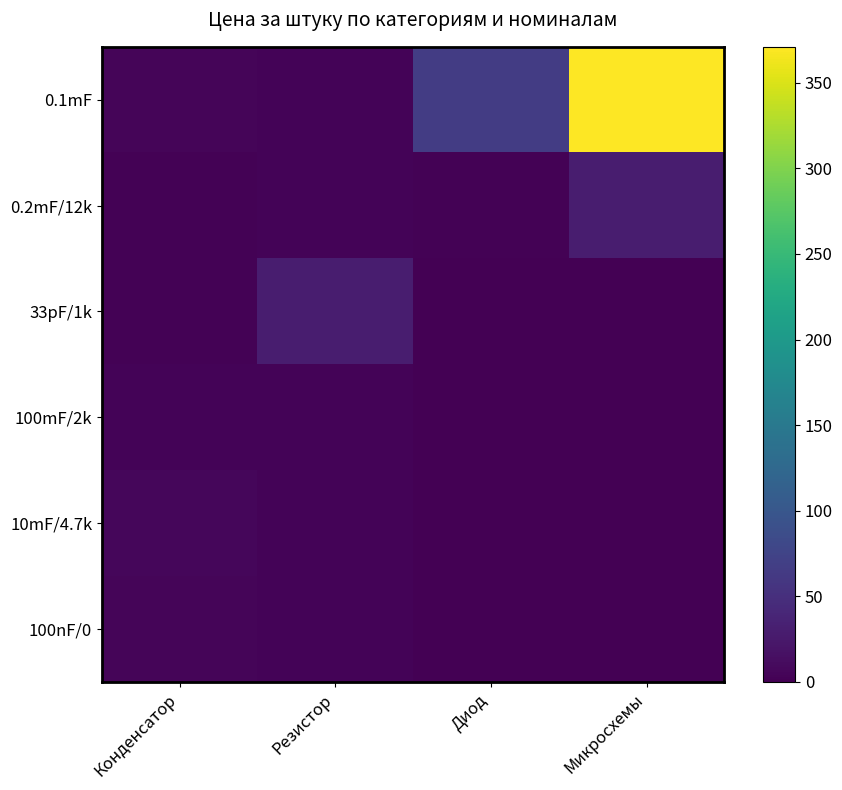

Reading left to right, transcribe all the data shown in this chart.

0.1mF: Конденсатор=4.6	Резистор=3.2	Диод=65.7	Микросхемы=371.0
0.2mF/12k: Конденсатор=2.7	Резистор=3.0	Диод=1.6	Микросхемы=29.7
33pF/1k: Конденсатор=2.7	Резистор=29.7	Диод=0.0	Микросхемы=0.0
100mF/2k: Конденсатор=3.6	Резистор=3.2	Диод=0.0	Микросхемы=0.0
10mF/4.7k: Конденсатор=6.6	Резистор=3.2	Диод=0.0	Микросхемы=0.0
100nF/0: Конденсатор=4.6	Резистор=3.3	Диод=0.0	Микросхемы=0.0